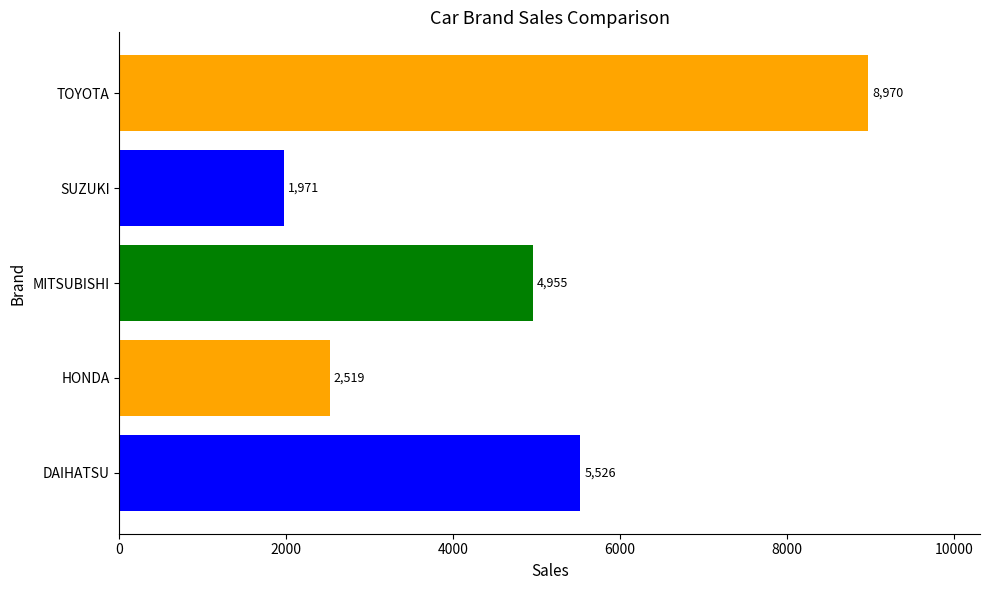

What is the change in value from DAIHATSU to SUZUKI?

-3555